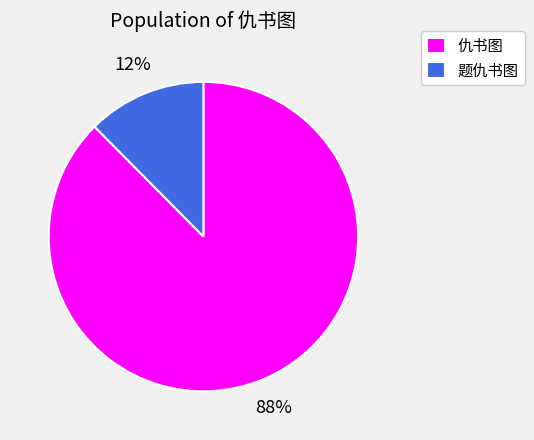

Do 题仇书图 and 仇书图 together represent more than half of the pie?

Yes